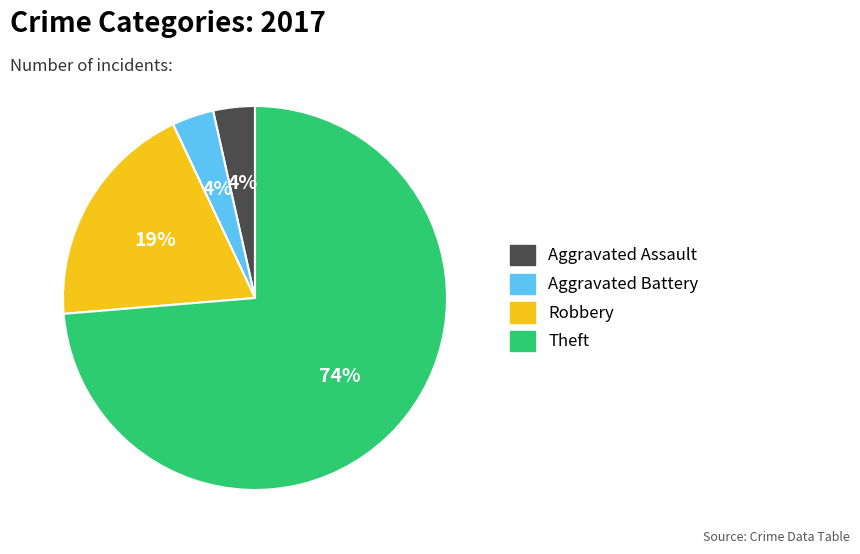

How many segments does this pie chart have?

4